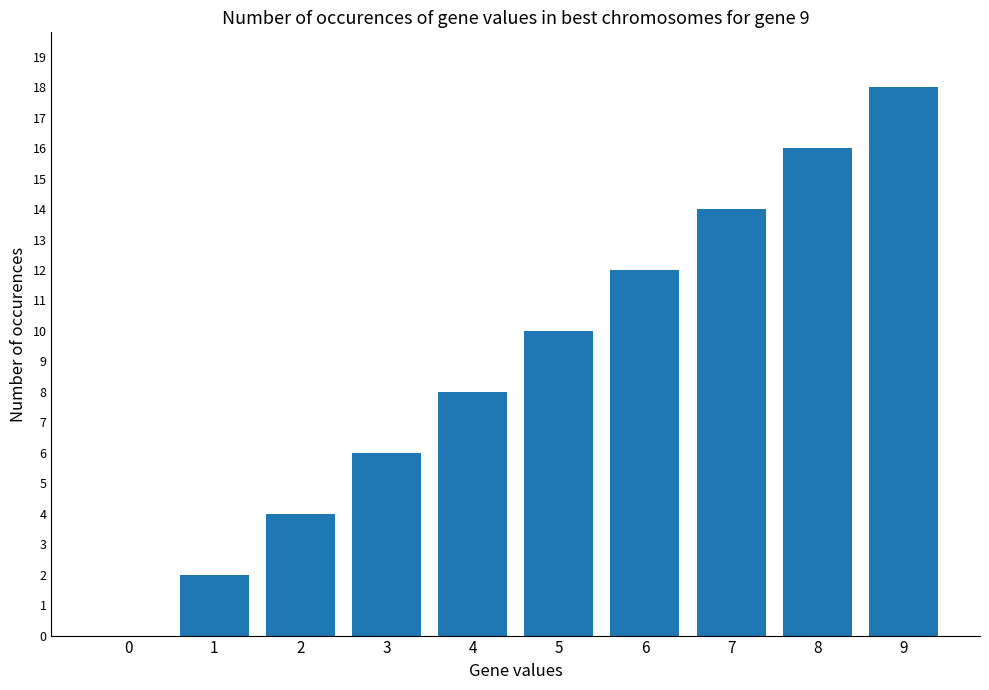

Reading right to left, what are all the values shown in this chart?

9=18	8=16	7=14	6=12	5=10	4=8	3=6	2=4	1=2	0=0